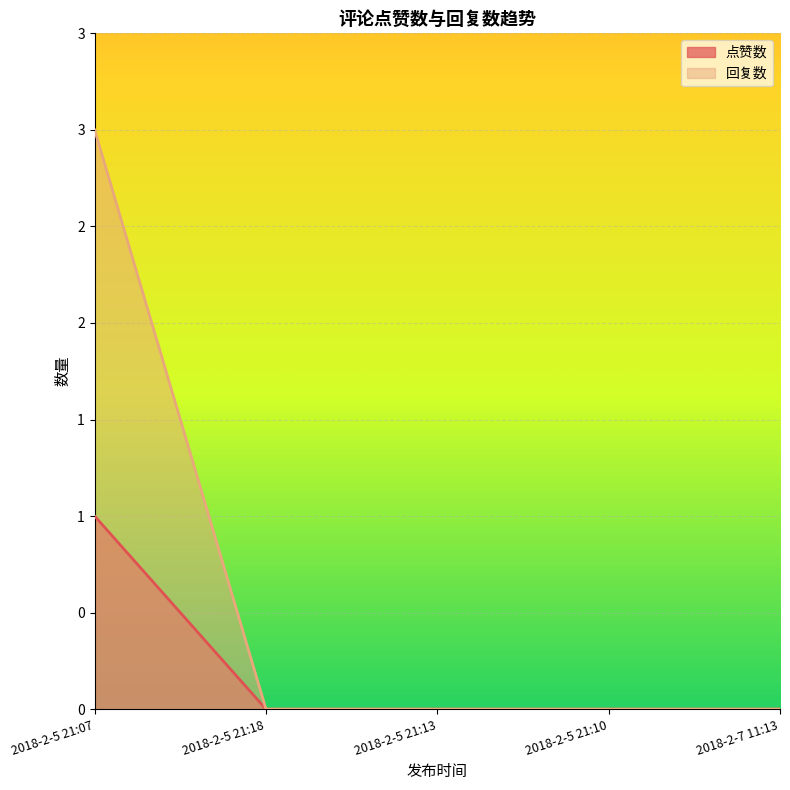

How many data points does each series have?

5